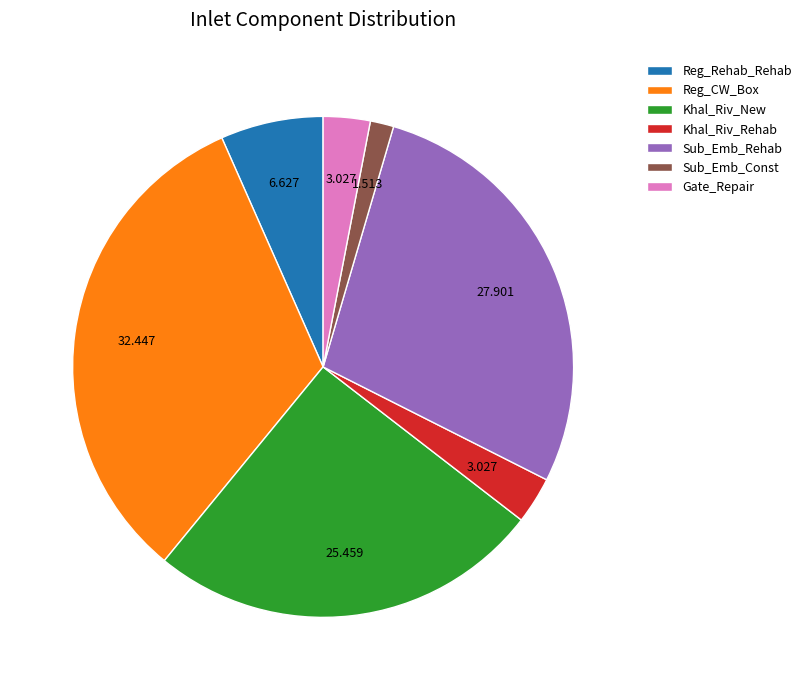

Does Reg_CW_Box represent more than half of the total?

No